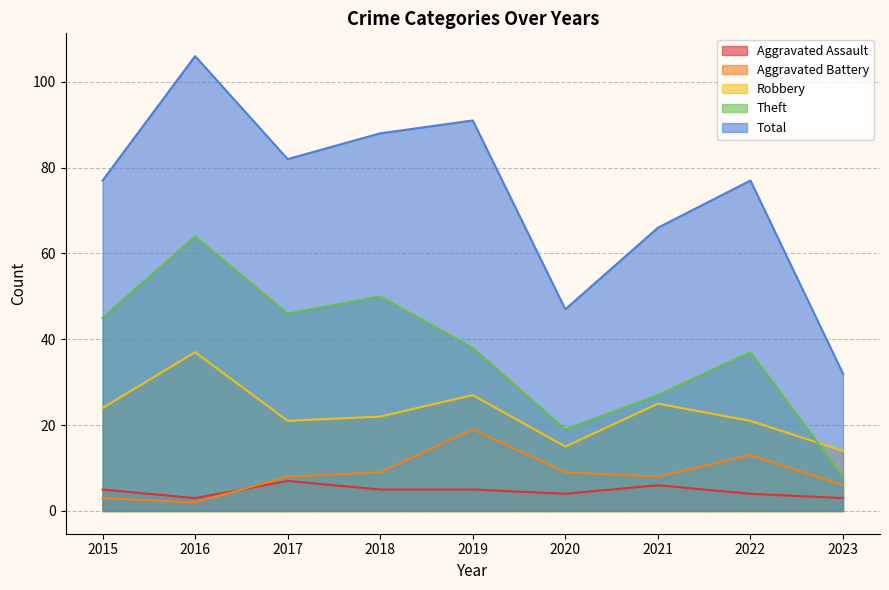

At how many categories does at least one series exceed 3?

9